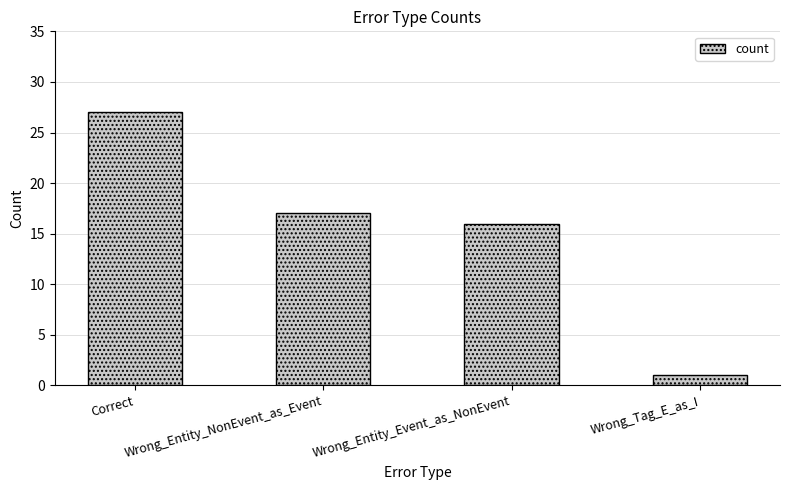

What is the difference between the second highest and minimum values?

16